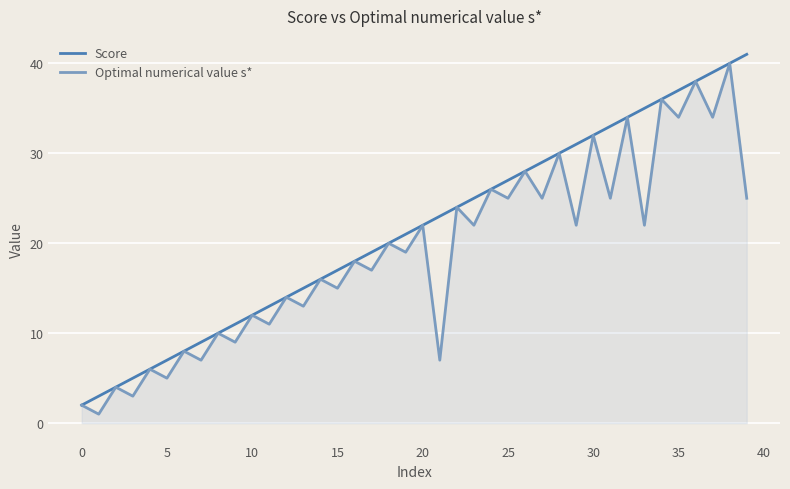

Which series has the largest total across all categories?

Score